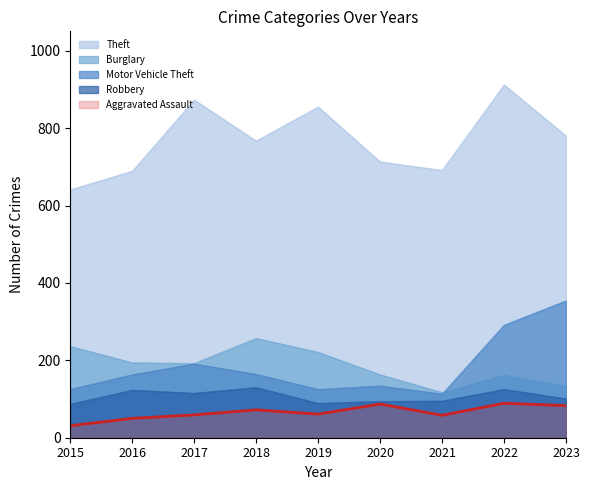

Between 2022 and 2020, which is larger?

2022